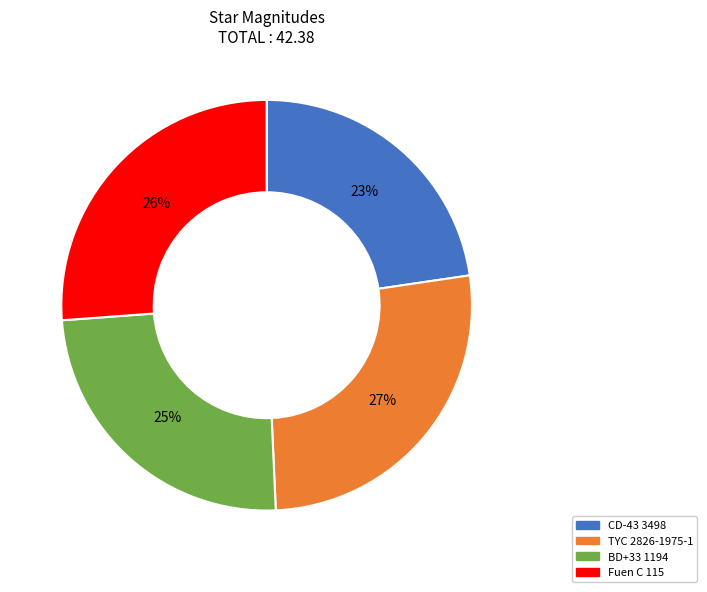

To the nearest percent, what is the average slice percentage?

25%